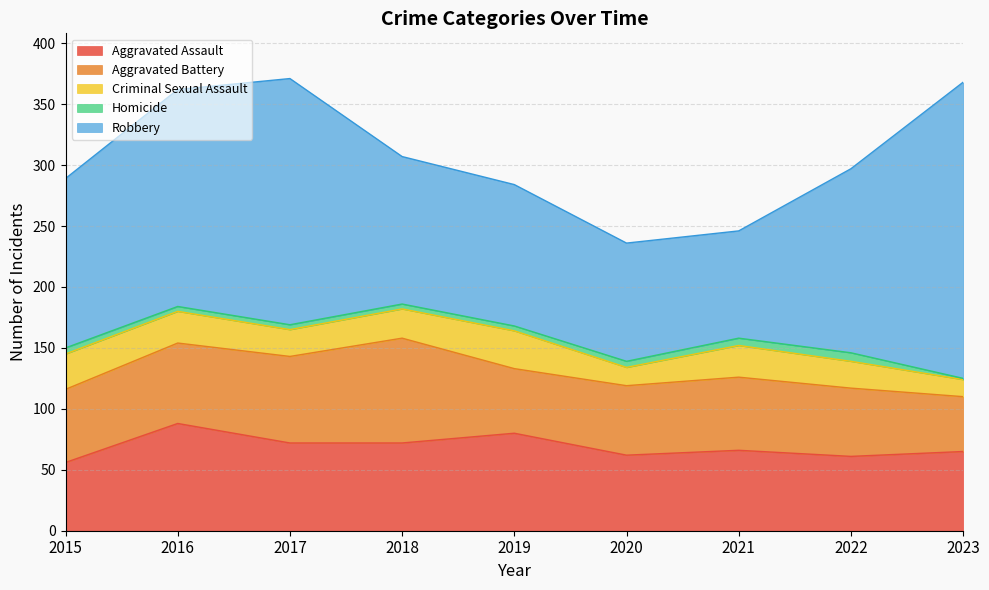

Is it true that Criminal Sexual Assault equals 4 at 2023?

False